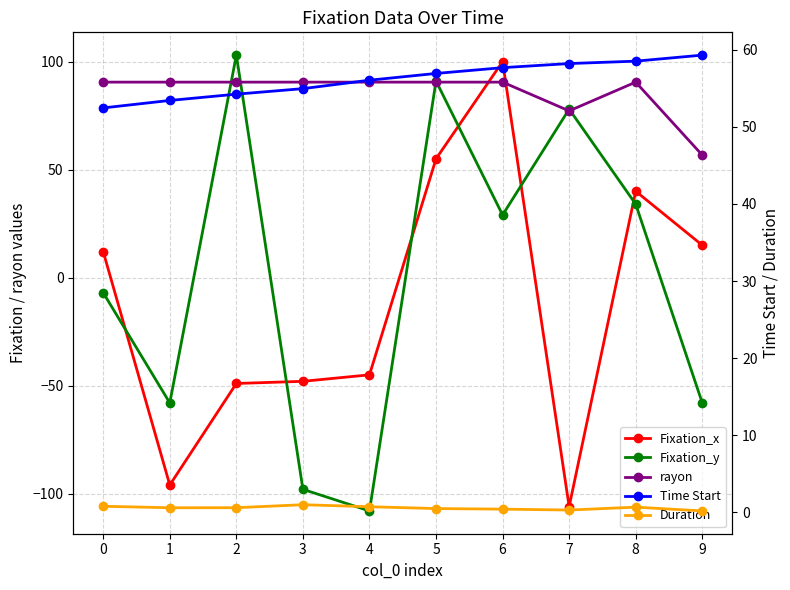

Where is the first local maximum for rayon?

8